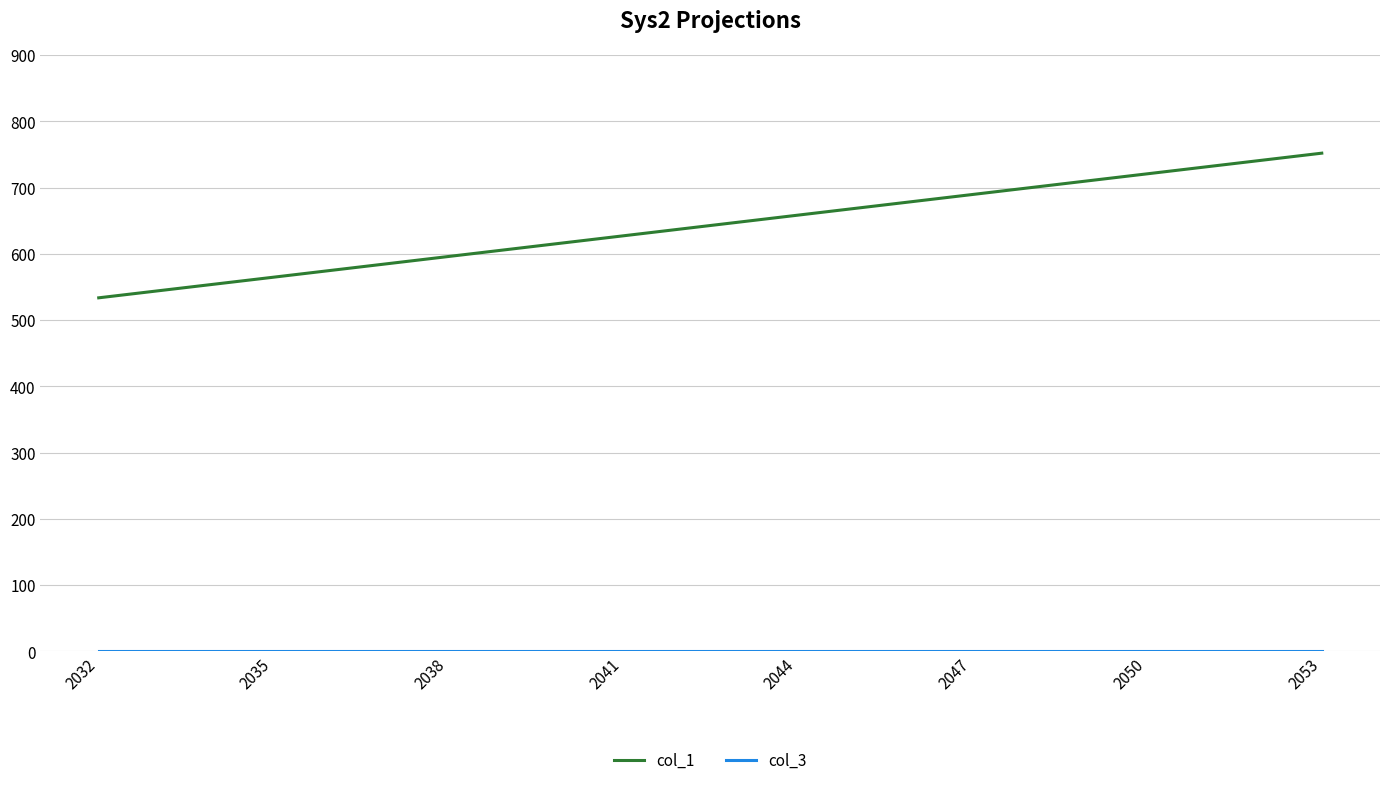

What is the difference between the col_1 values at 2044 and 2053?

93.6